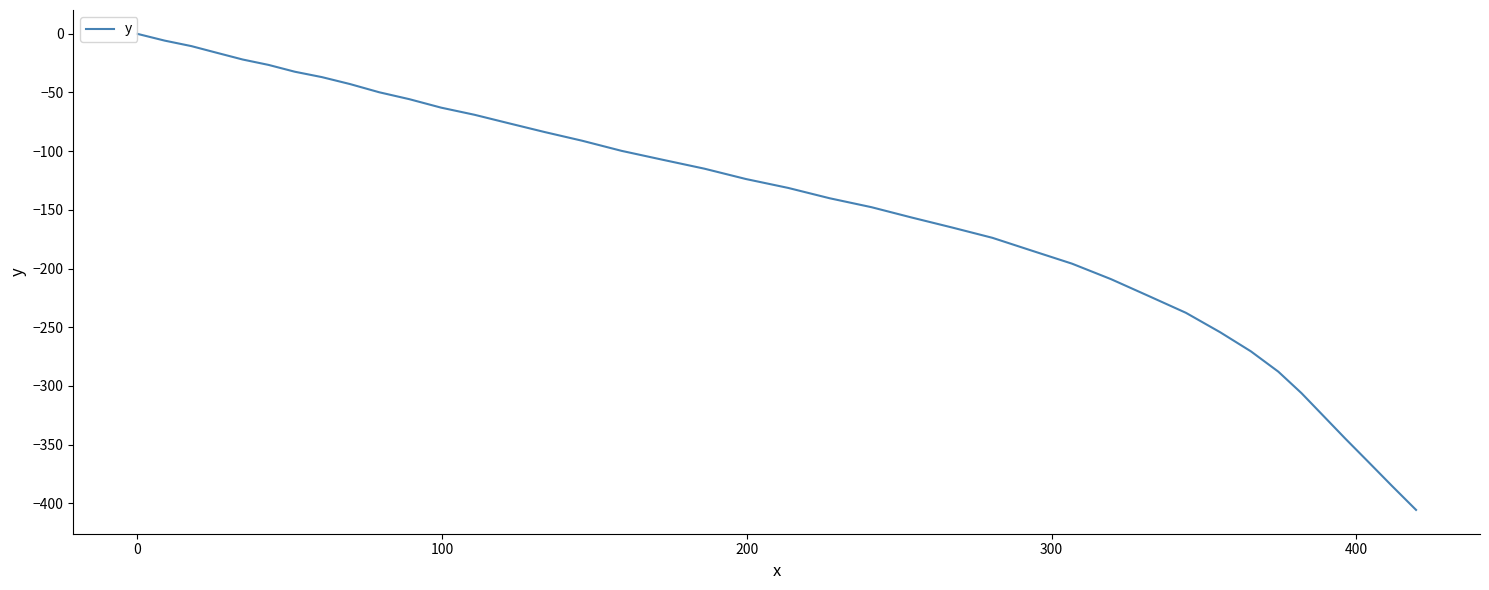

What is the smallest value displayed?

-405.6